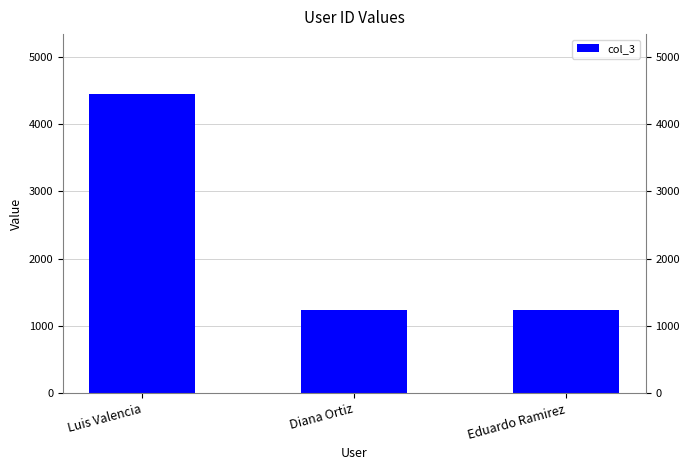

What is the approximate value at Diana Ortiz, to the nearest 10?

1230